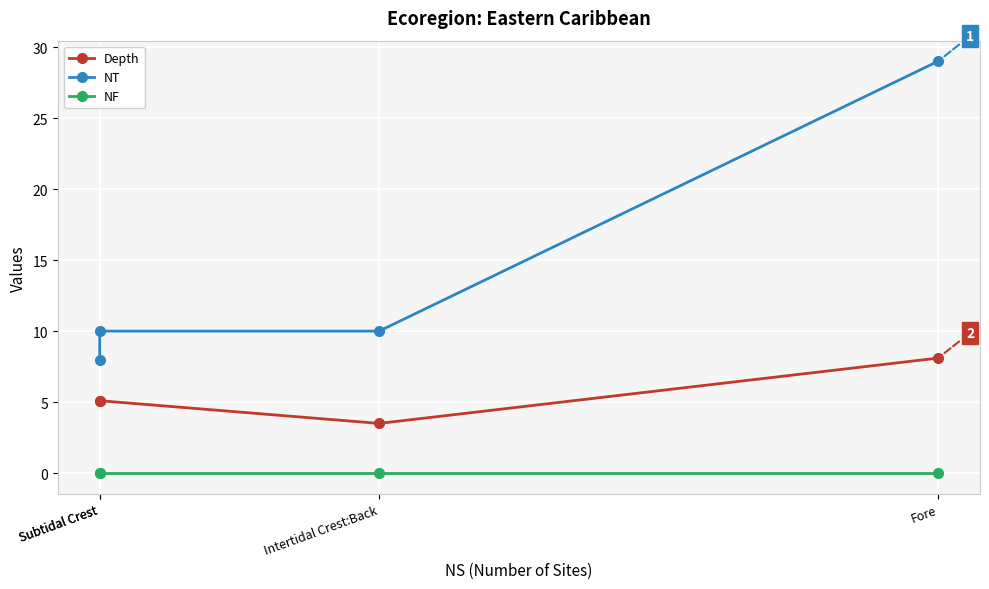

Reading left to right, transcribe all the data shown in this chart.

Depth: Subtidal Crest=5.1	Subtidal Crest=5.1	Intertidal Crest:Back=3.5	Fore=8.1
NT: Subtidal Crest=8.0	Subtidal Crest=10.0	Intertidal Crest:Back=10.0	Fore=29.0
NF: Subtidal Crest=0.0	Subtidal Crest=0.0	Intertidal Crest:Back=0.0	Fore=0.0